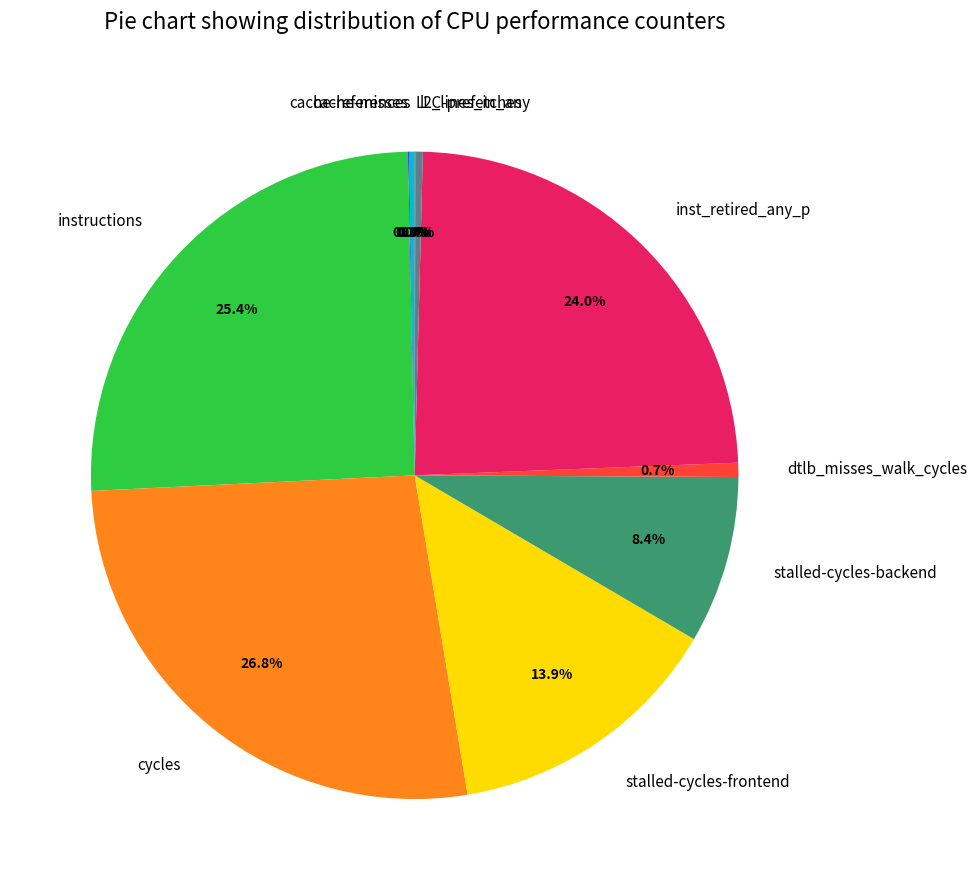

What portion of the pie excludes l2_lines_in_any?

99.6%